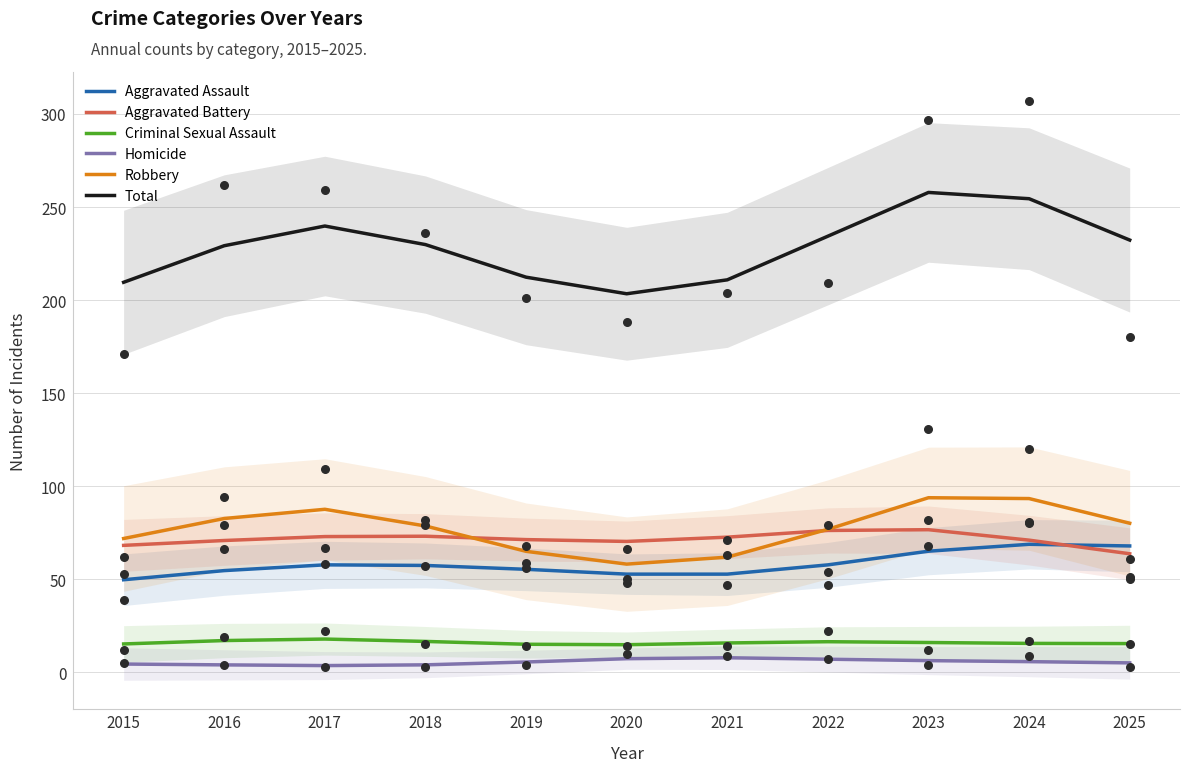

At how many categories does at least one series exceed 36?

11